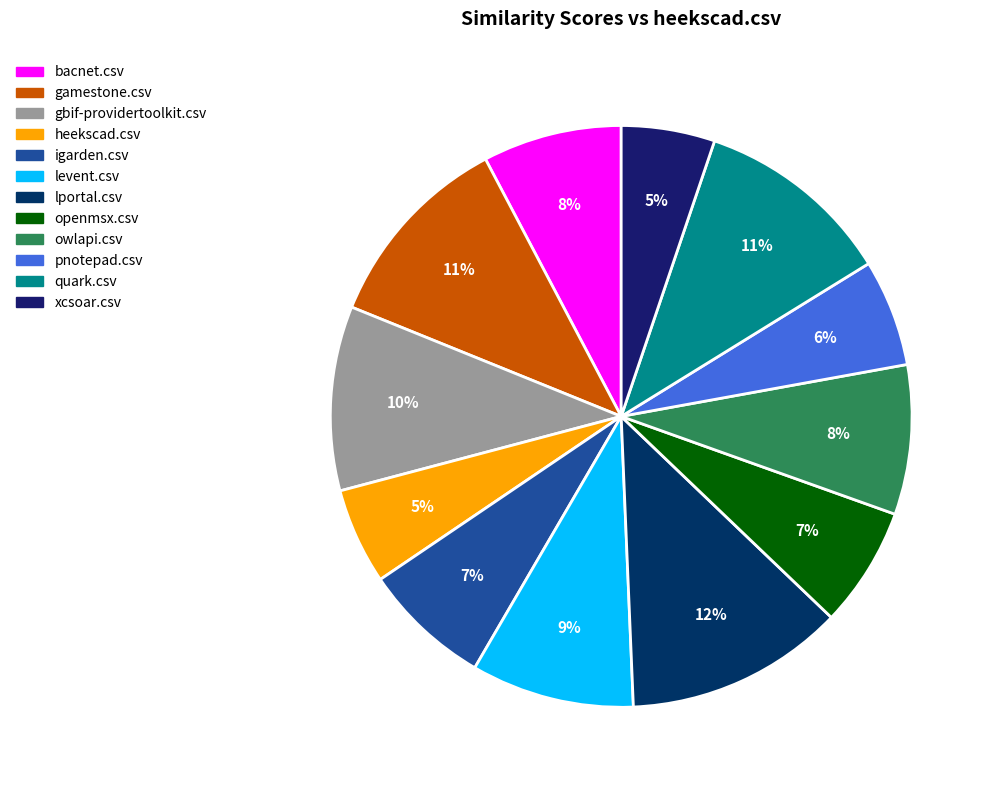

Is there a majority slice in this chart?

No